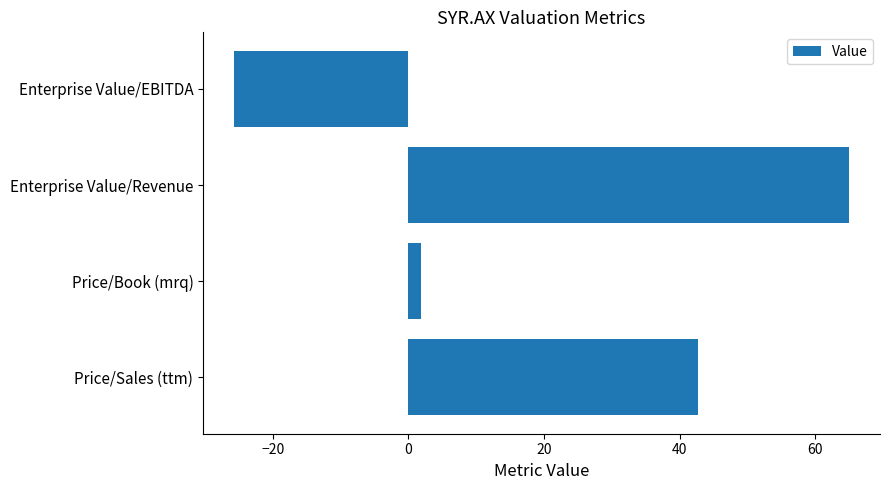

Where is the data nearest to the value 19?

Price/Book (mrq)